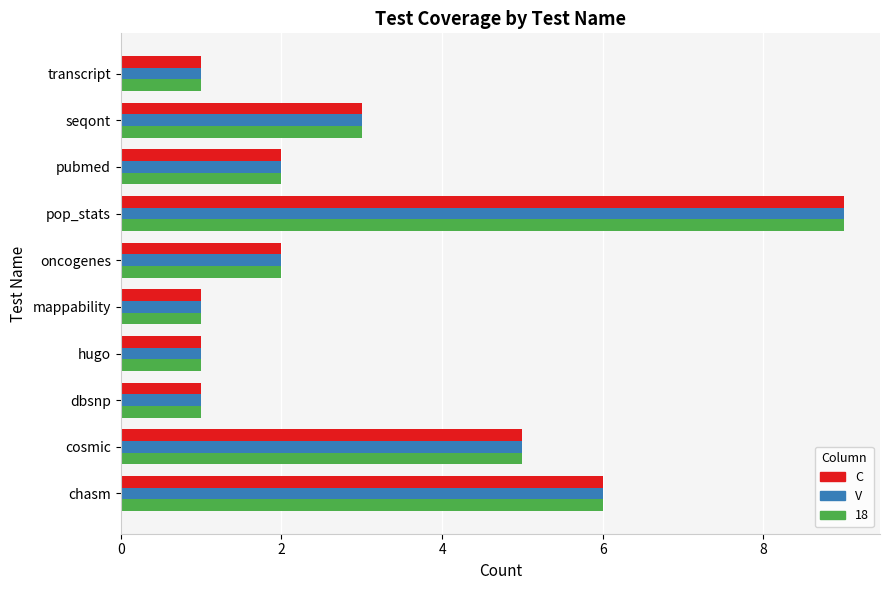

The value of V at mappability is 1. True or false?

True